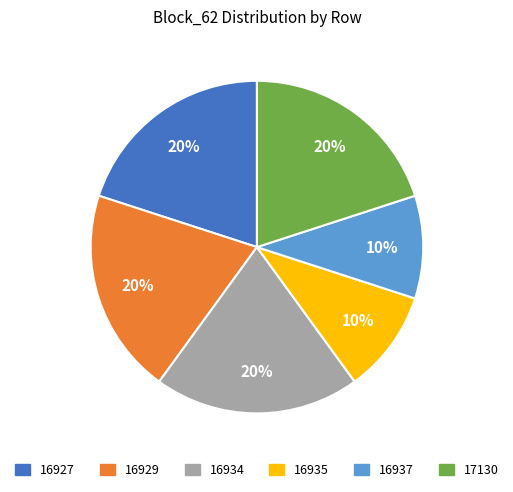

Is there any slice that represents more than half of the pie?

No